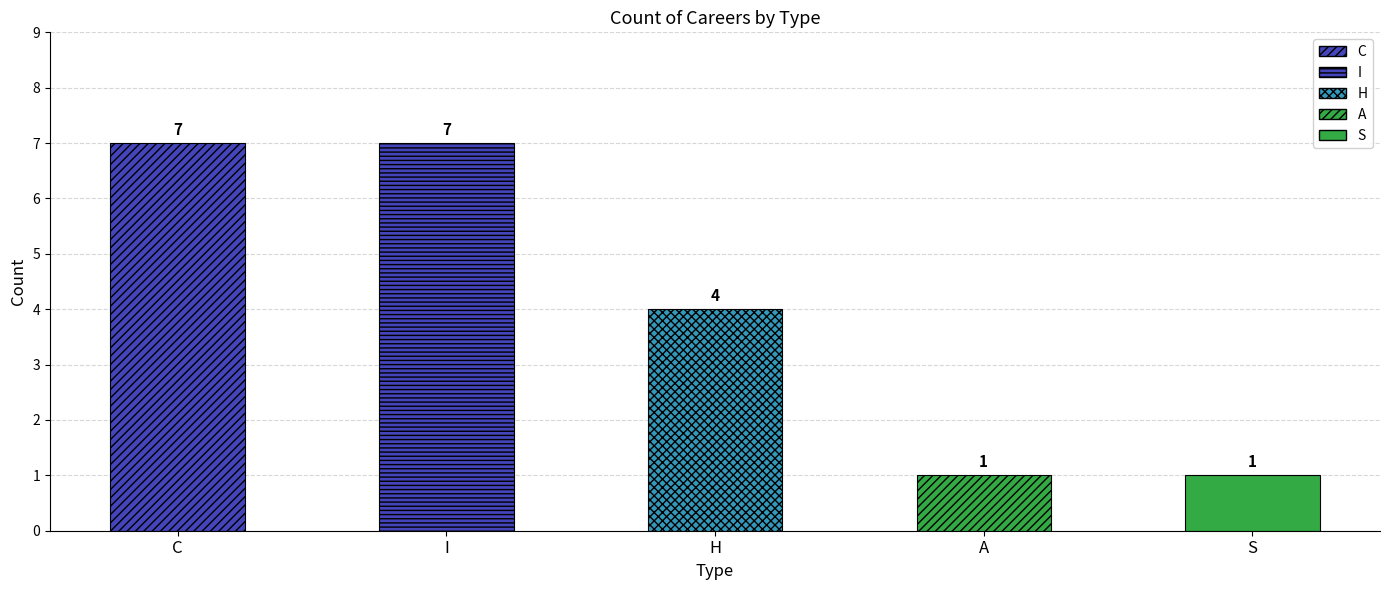

List the labels in order of value, smallest first.

A, S, H, C, I